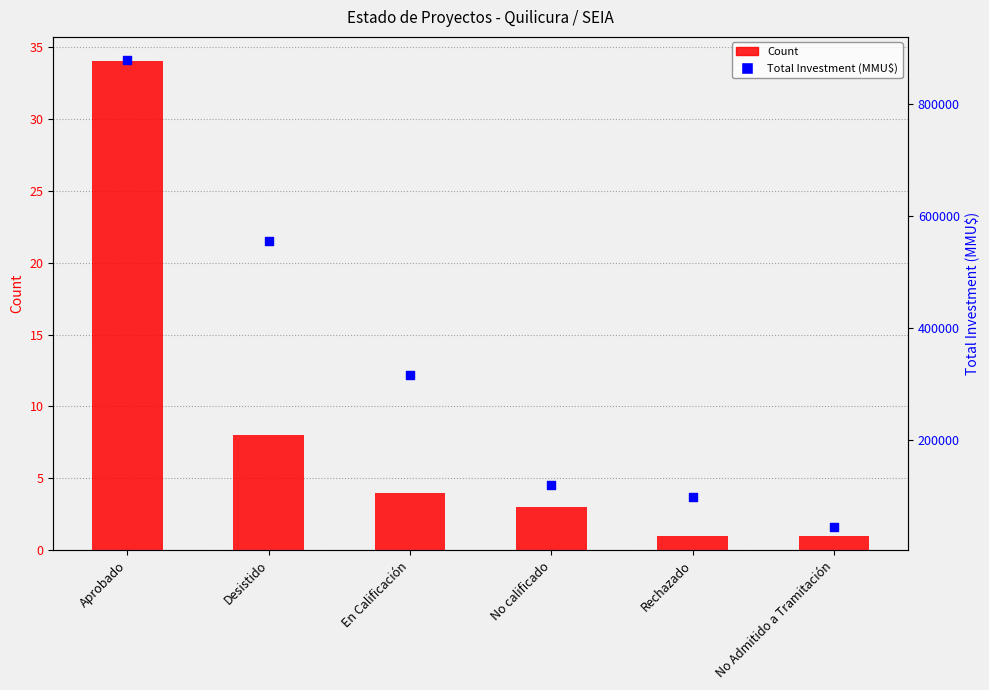

What is the total value across all series at Aprobado?

877534